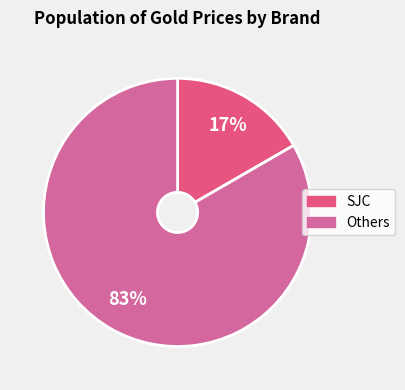

How many segments does this pie chart have?

2